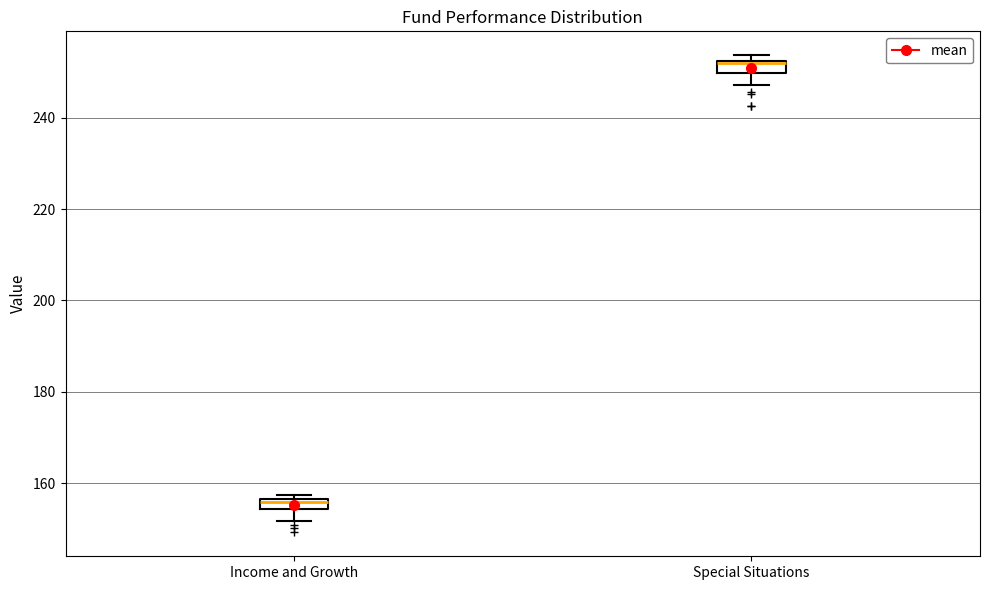

Which box has the lowest median line?

Income and Growth